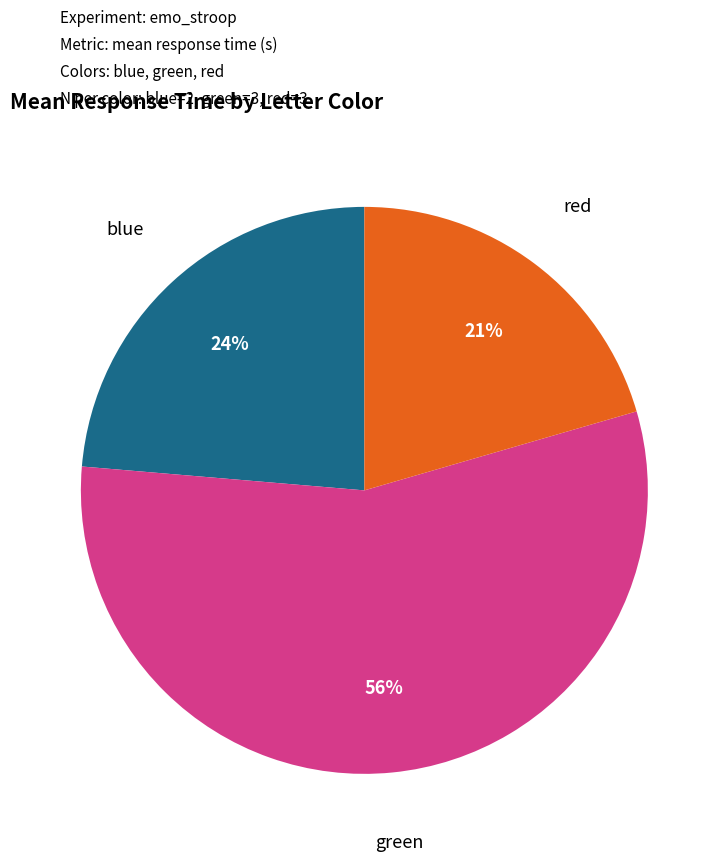

Which slice is the largest?

green